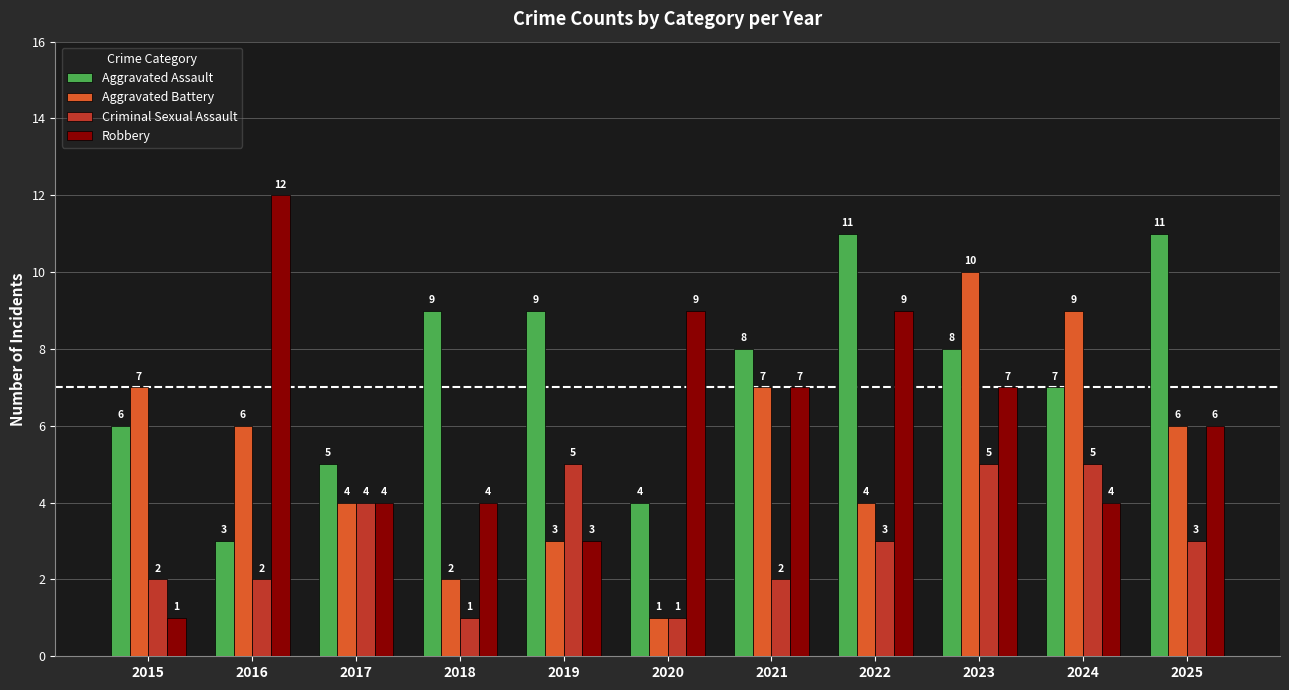

What are all the series names shown in the legend?

Aggravated Assault, Aggravated Battery, Criminal Sexual Assault, Robbery